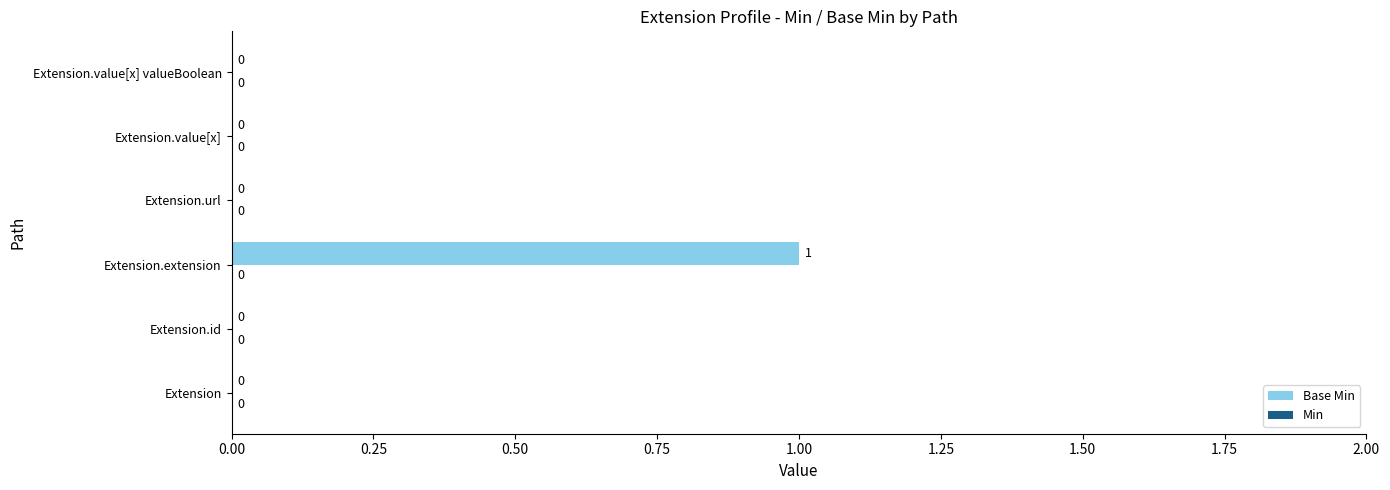

True or false: the data shows -1 at Extension.id.

False